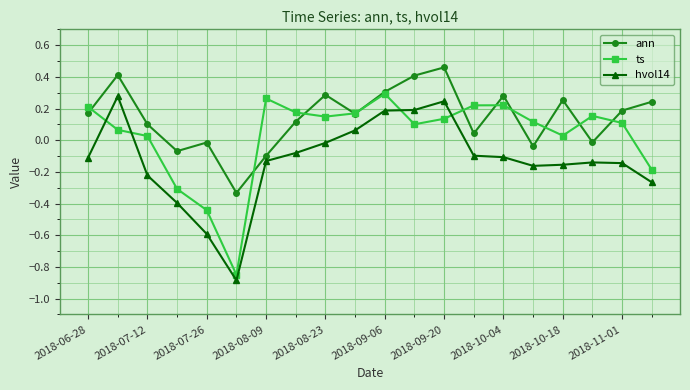

How many times do hvol14 and ts cross each other?

4